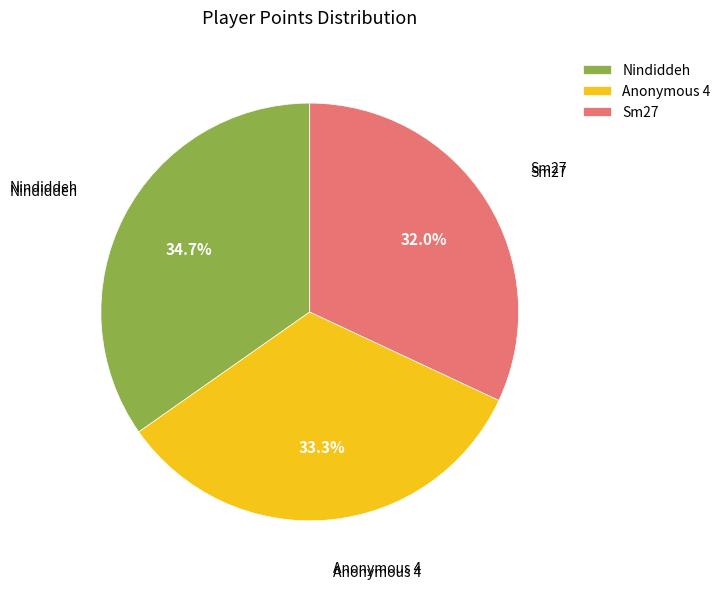

Which category has the smallest portion of the pie?

Sm27